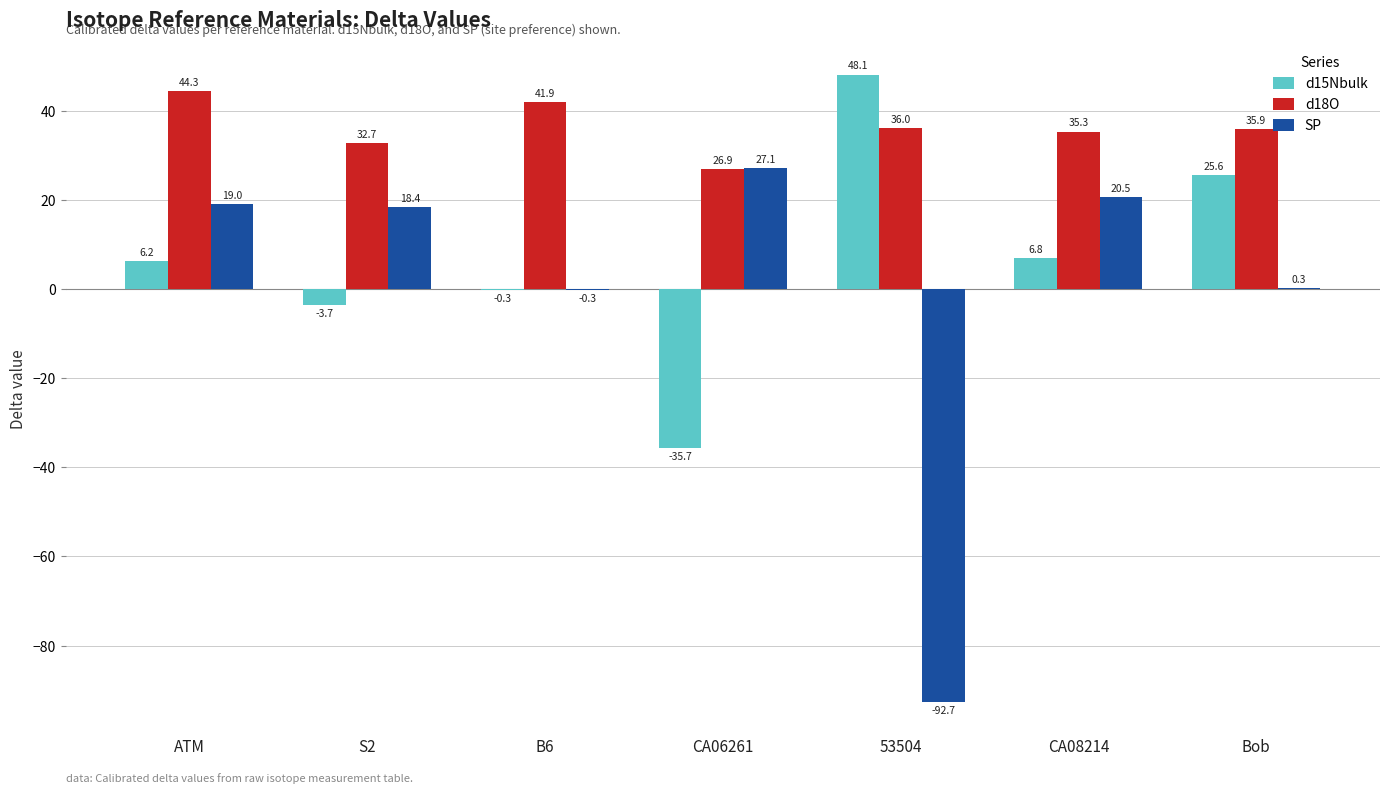

Which series changed the most between CA06261 and Bob?

d15Nbulk